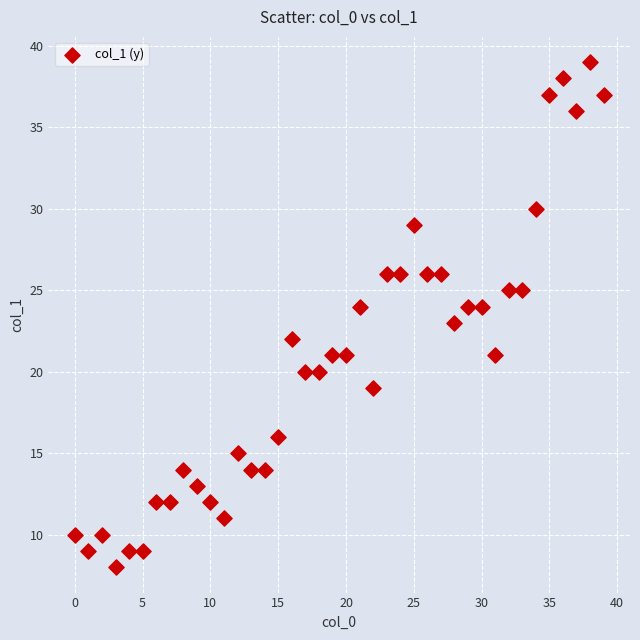

What is the range of X values (max minus min)?

39